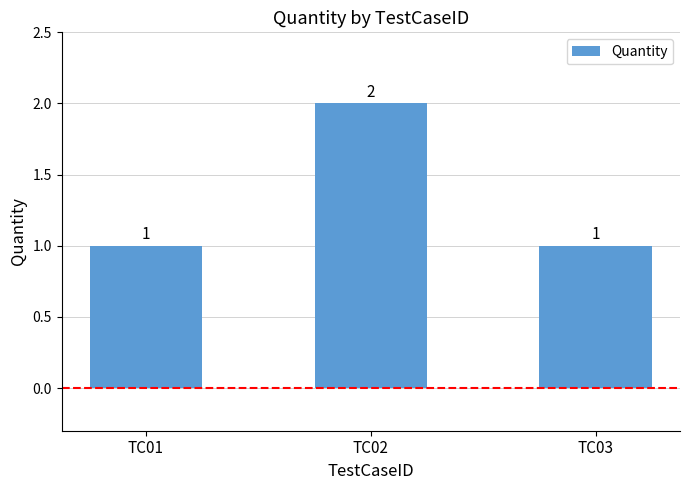

Count the values in the range 1 to 2.

3